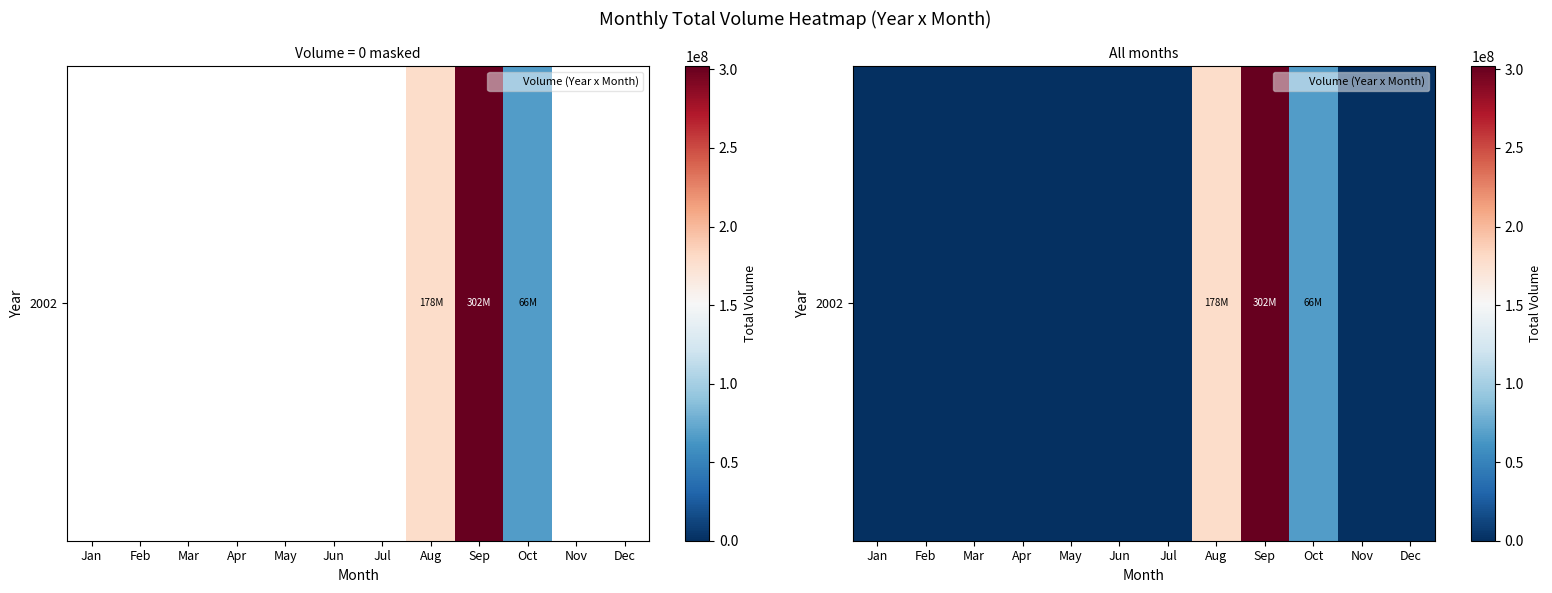

At which category does the chart reach its peak across all series?

Sep